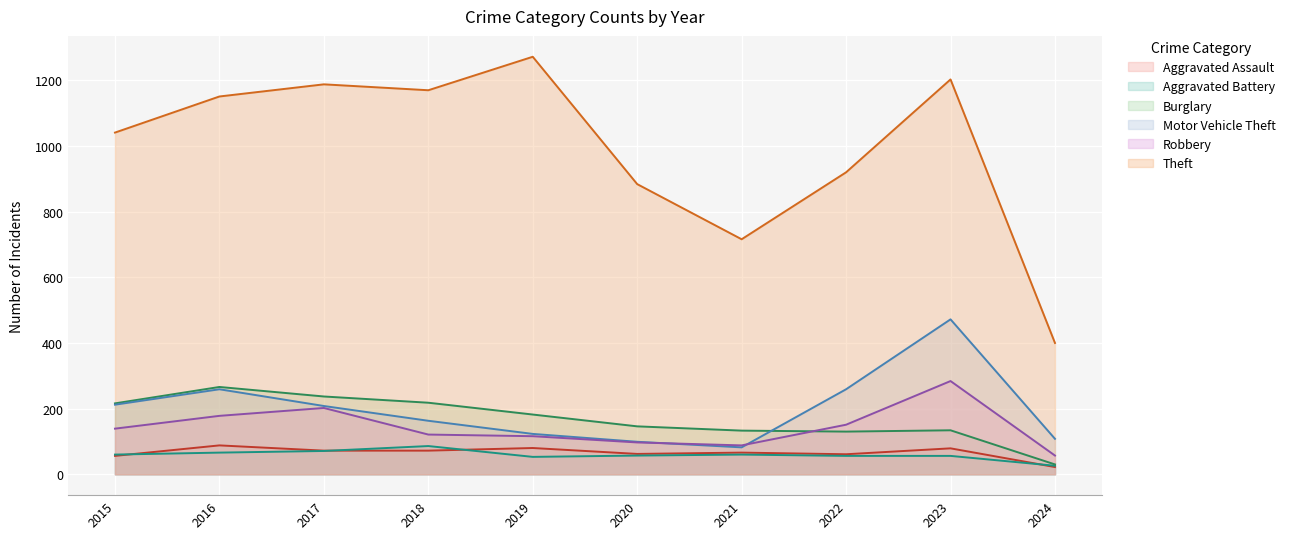

Which series has the largest total across all categories?

Theft